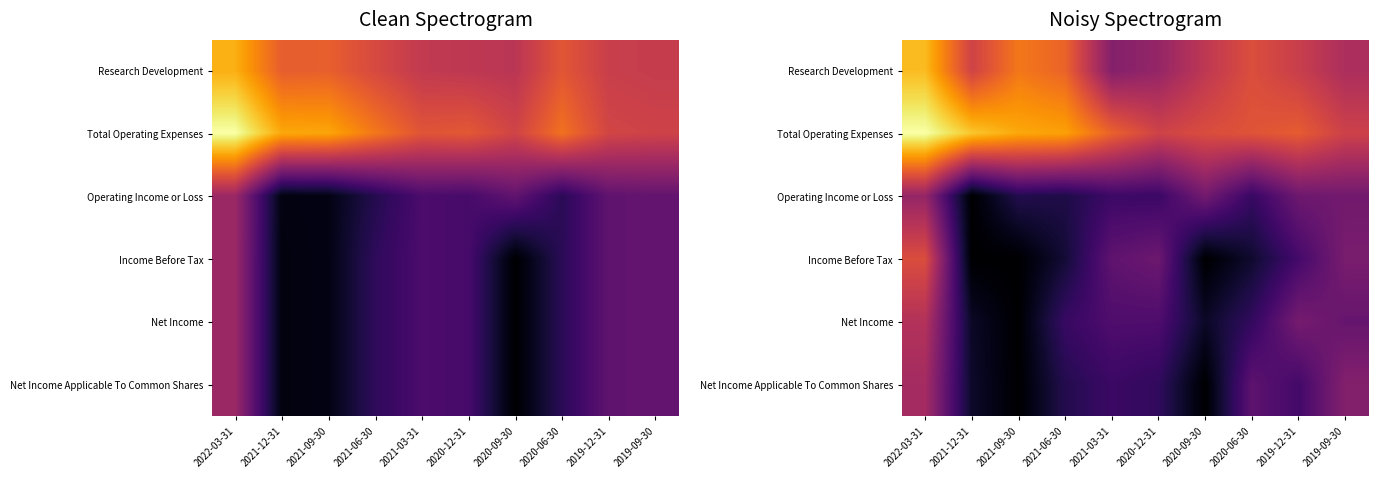

At 2020-09-30, list the series in order from smallest to largest.

Income Before Tax, Net Income Applicable To Common Shares, Net Income, Operating Income or Loss, Research Development, Total Operating Expenses